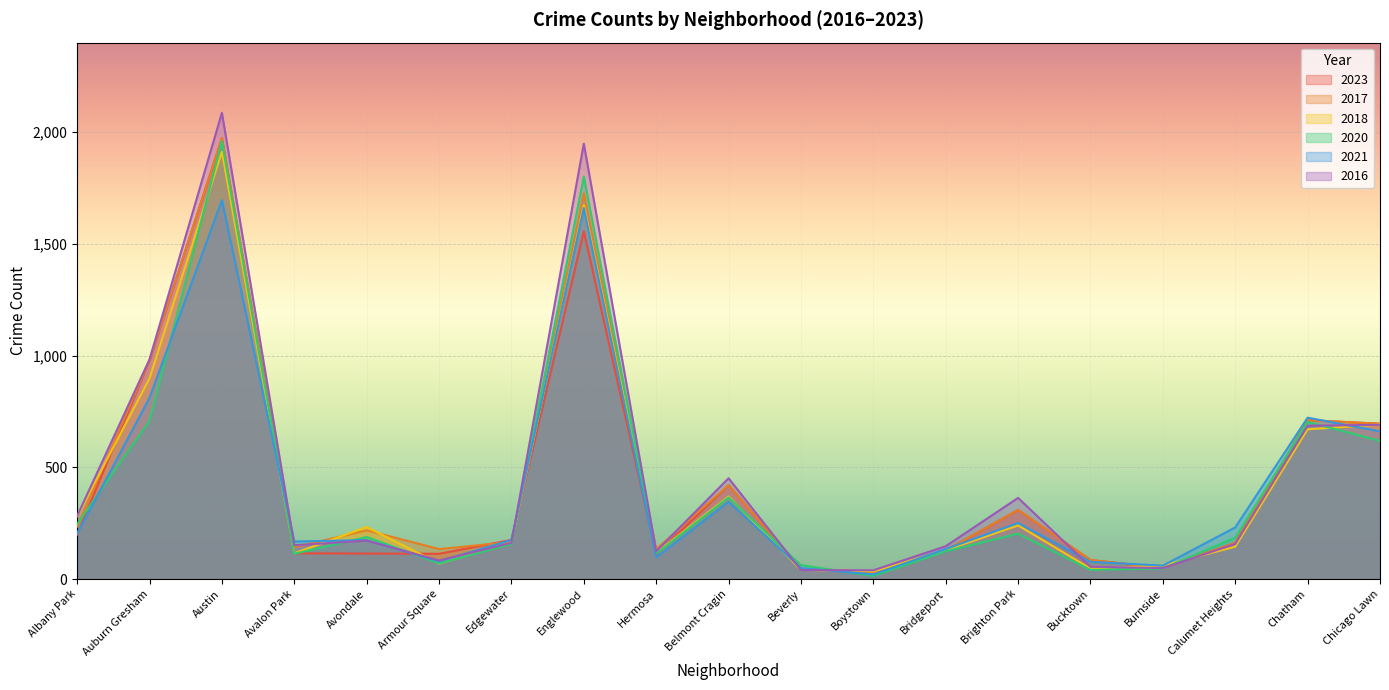

True or false: 2018 and 2016 cross at least once.

True